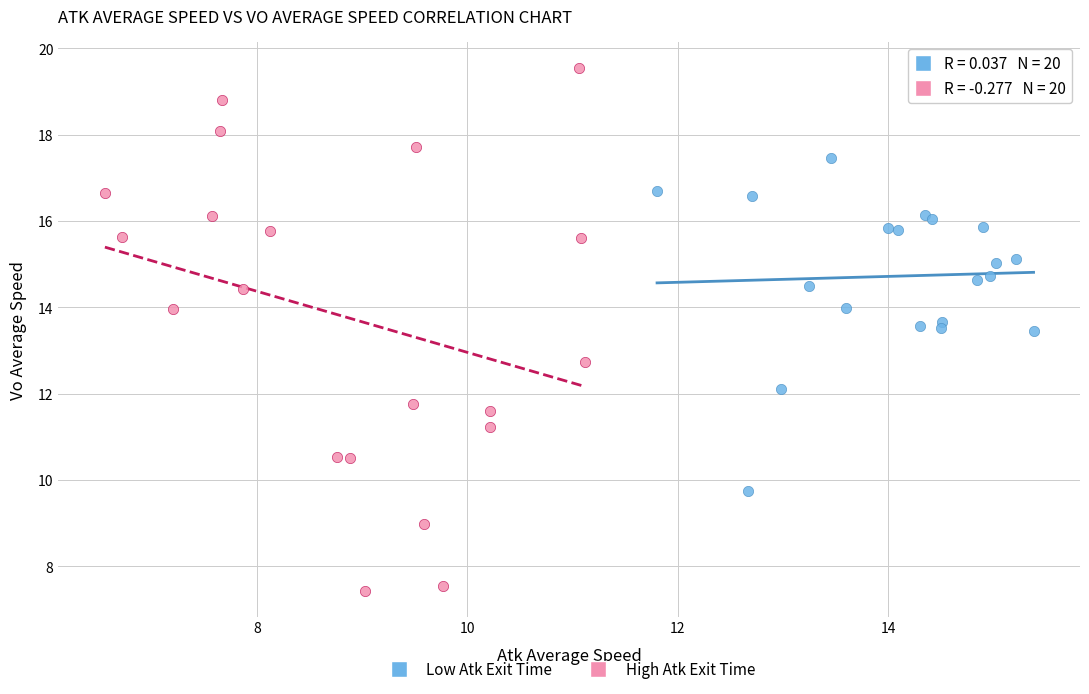

Which series has the widest spread of Y values?

High Atk Exit Time